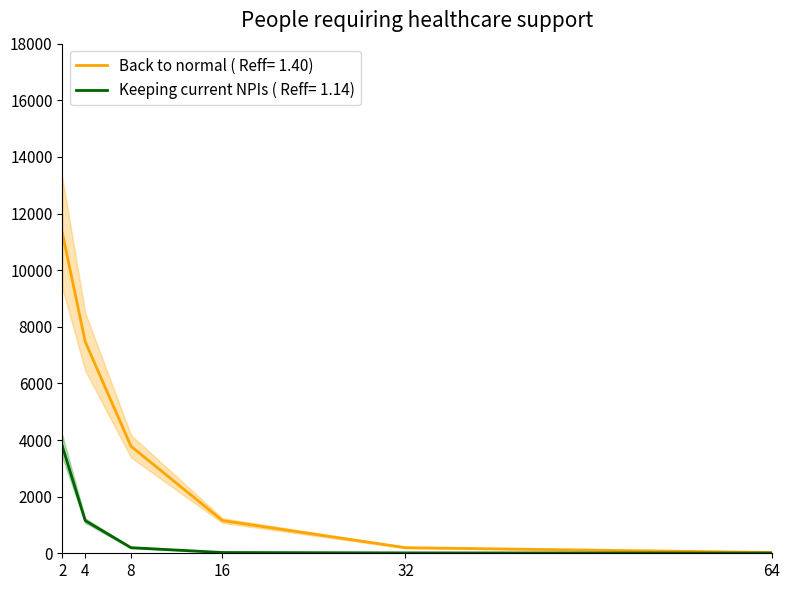

What is the maximum value for Keeping current NPIs ( Reff= 1.14)?

3780.7